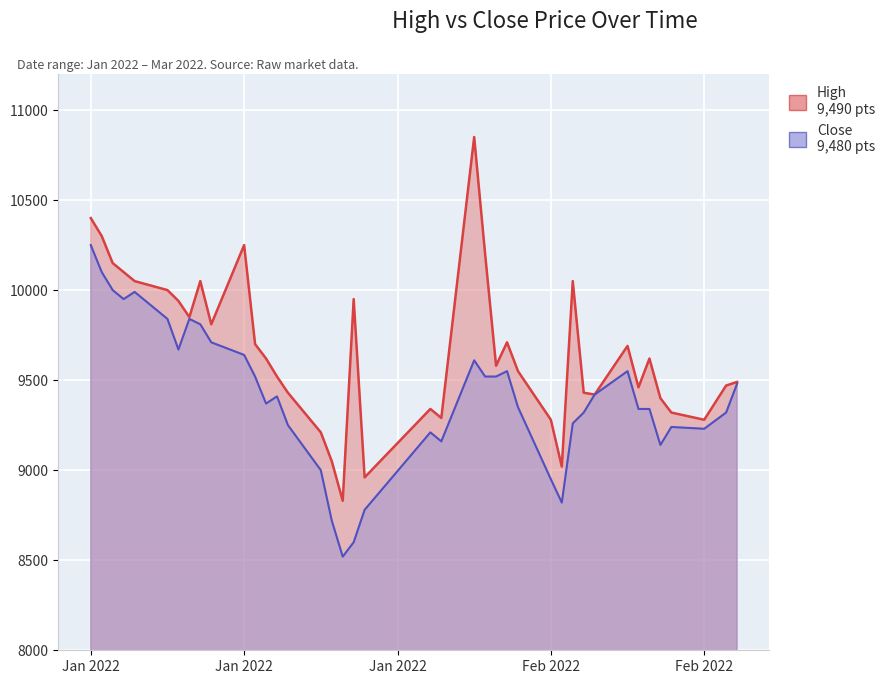

How many values in the High series exceed 9620?

18